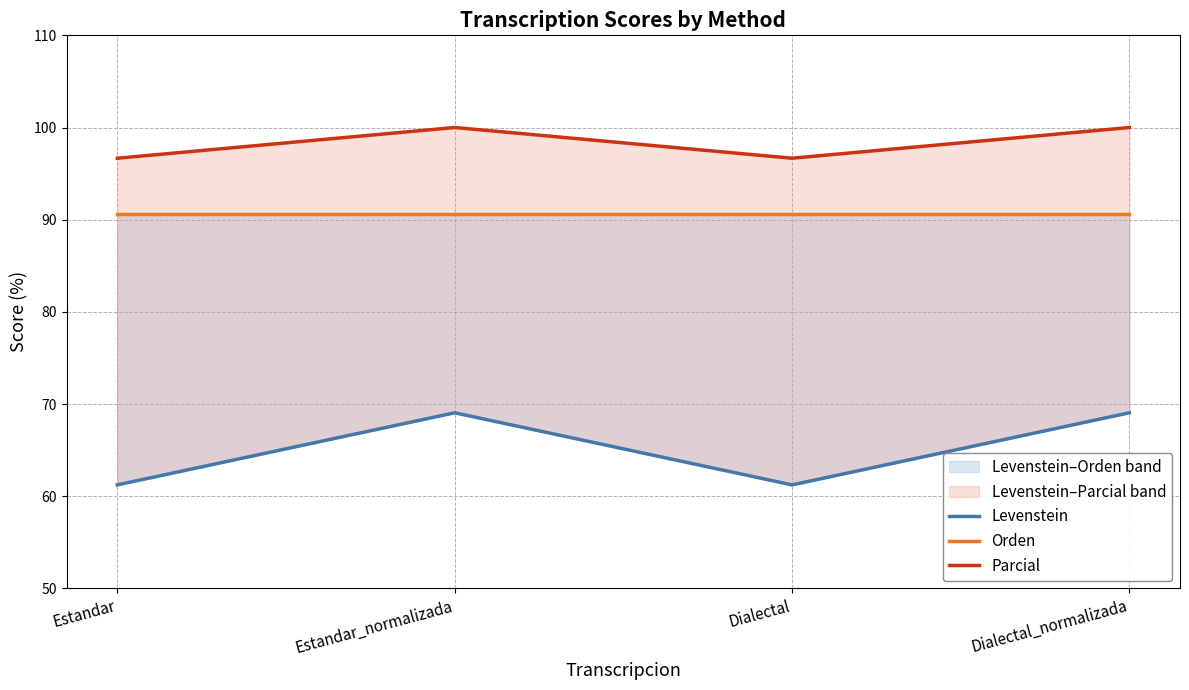

Between Estandar and Dialectal, which series saw the biggest shift?

Levenstein